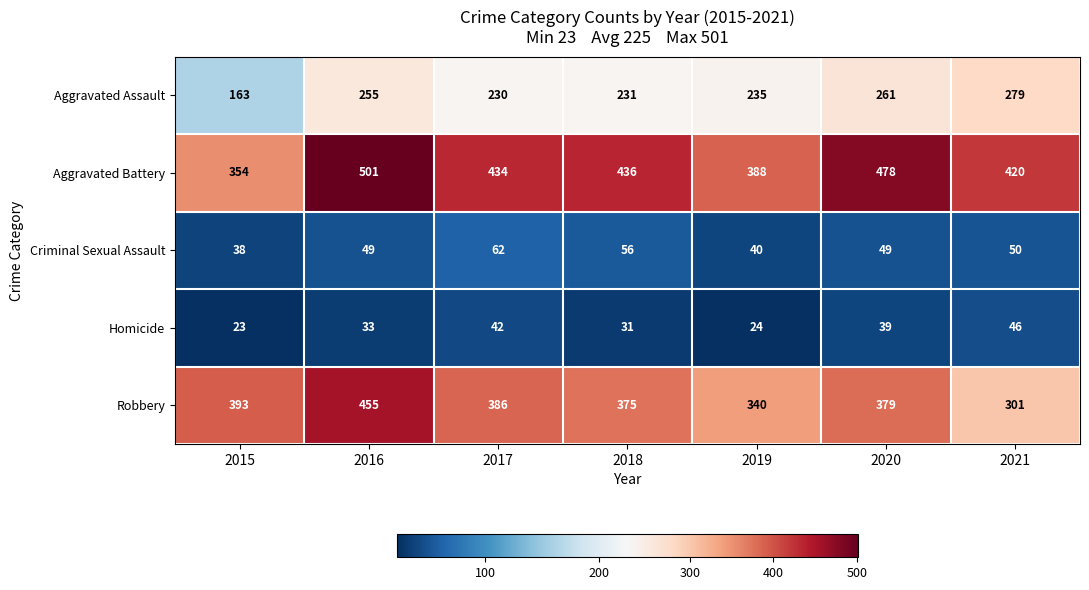

Is it true that Criminal Sexual Assault equals 49 at 2020?

True